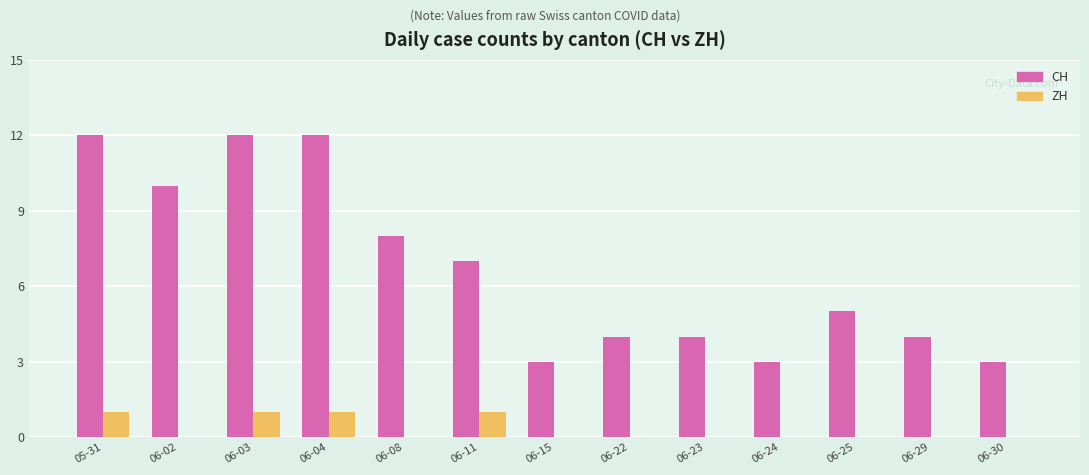

Are the bars horizontal?

No